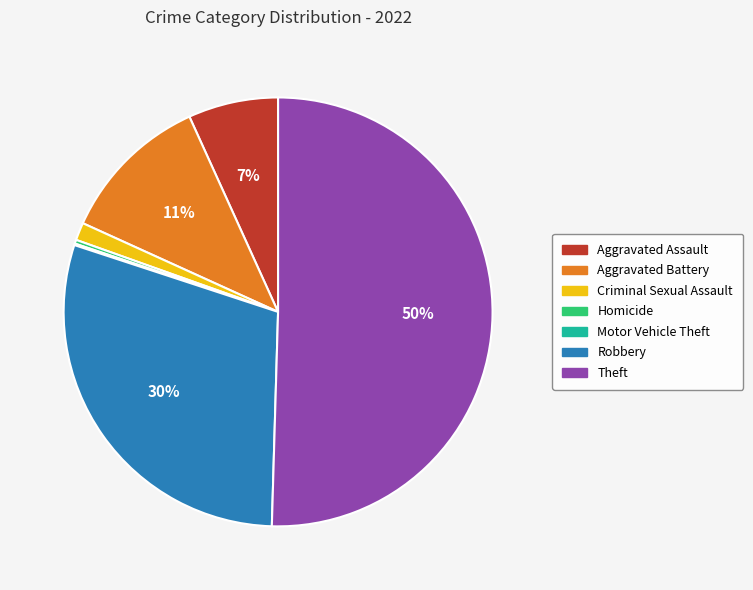

Does Aggravated Battery account for over 50% of the chart?

No